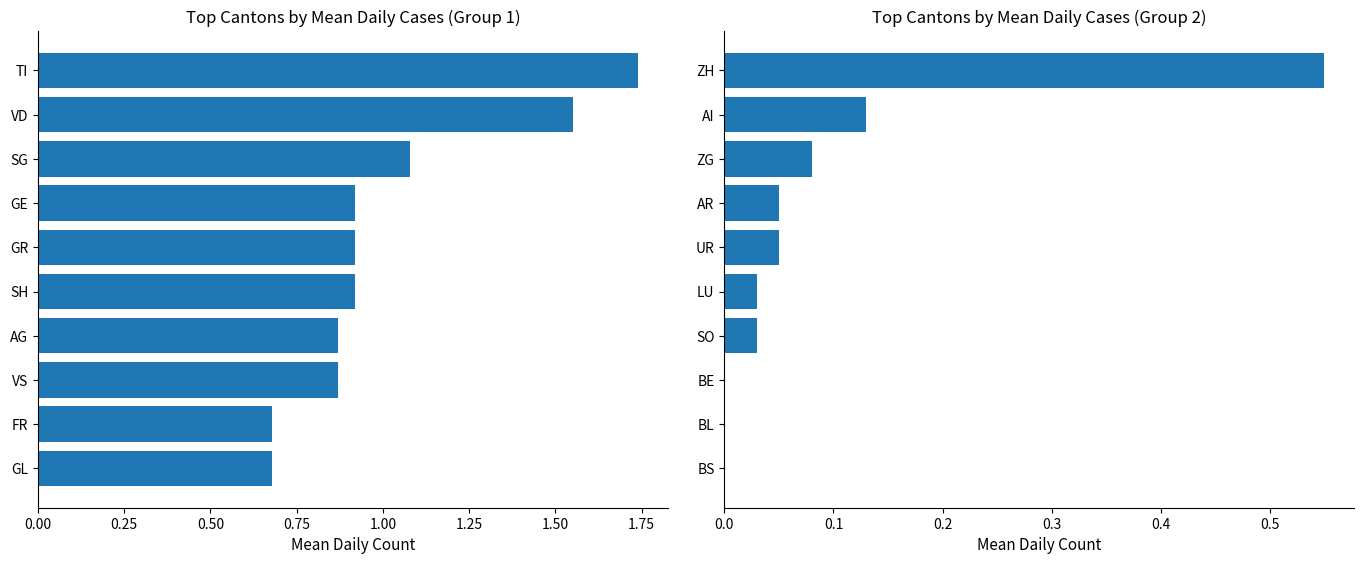

What position from the right is BS?

1